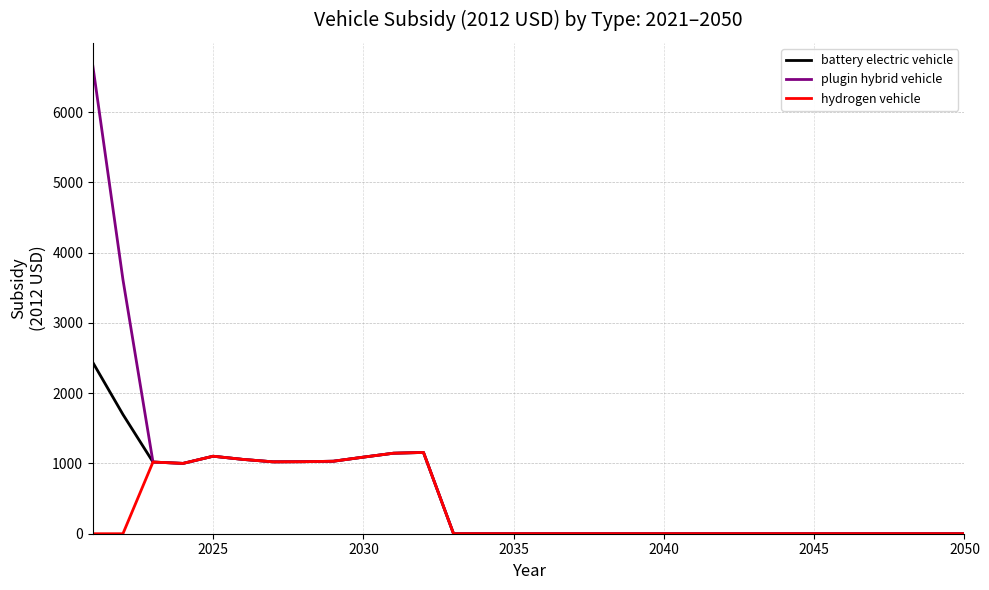

Which series has the largest total across all categories?

plugin hybrid vehicle